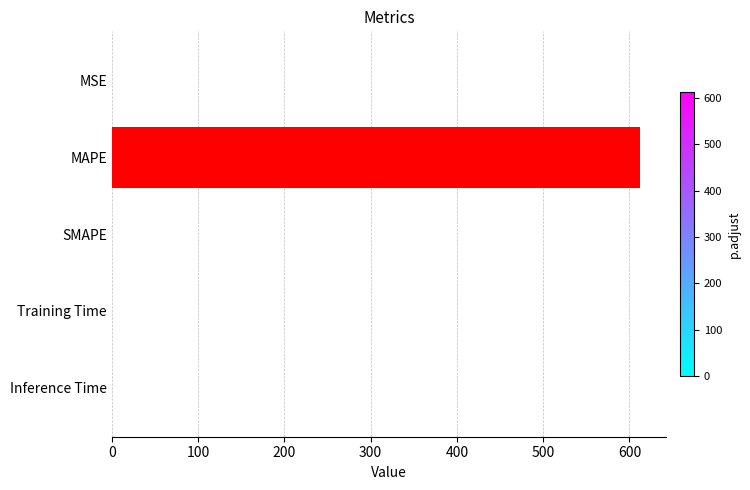

What is the greatest value displayed?

612.2